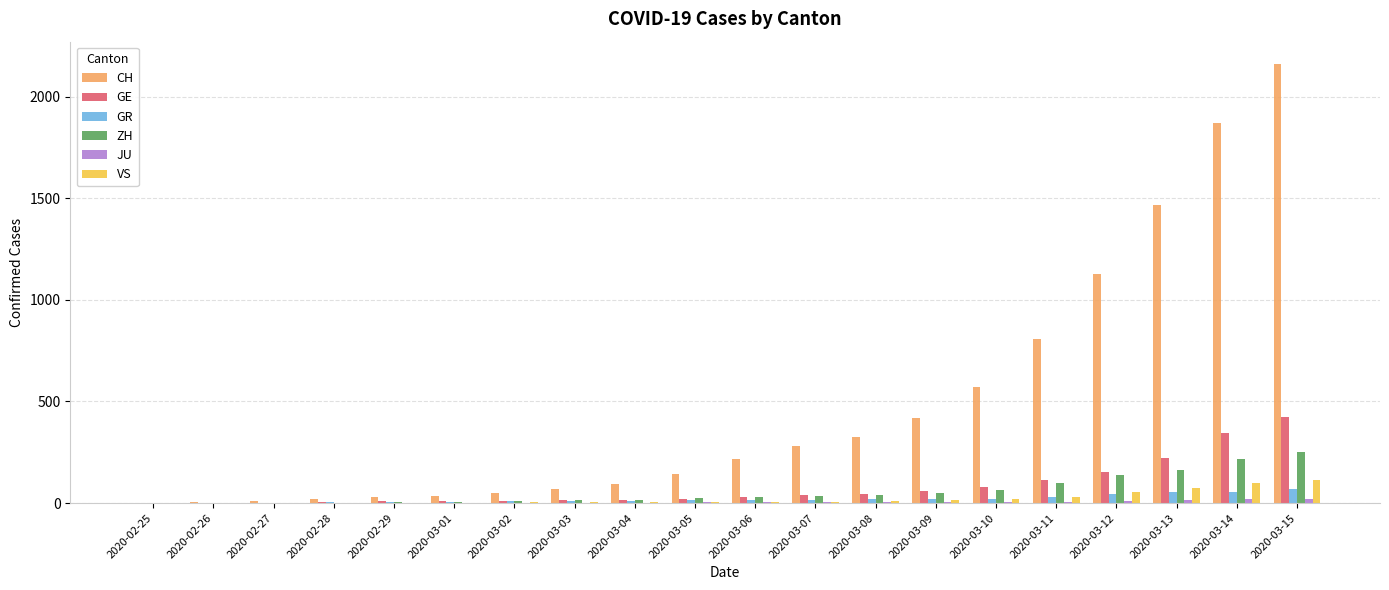

Where is ZH nearest to the value 125?

2020-03-12